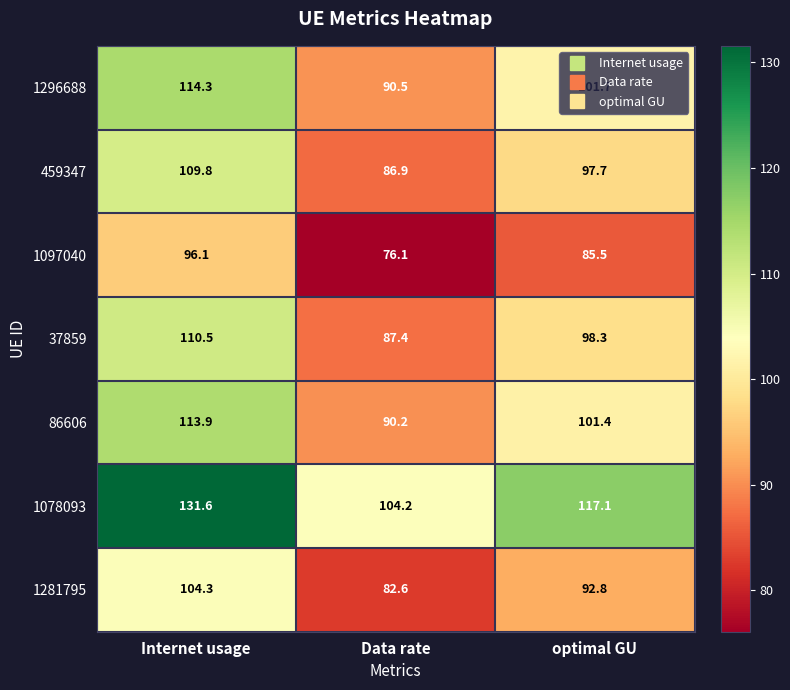

The value of 459347 at Internet usage is 109.8. True or false?

True